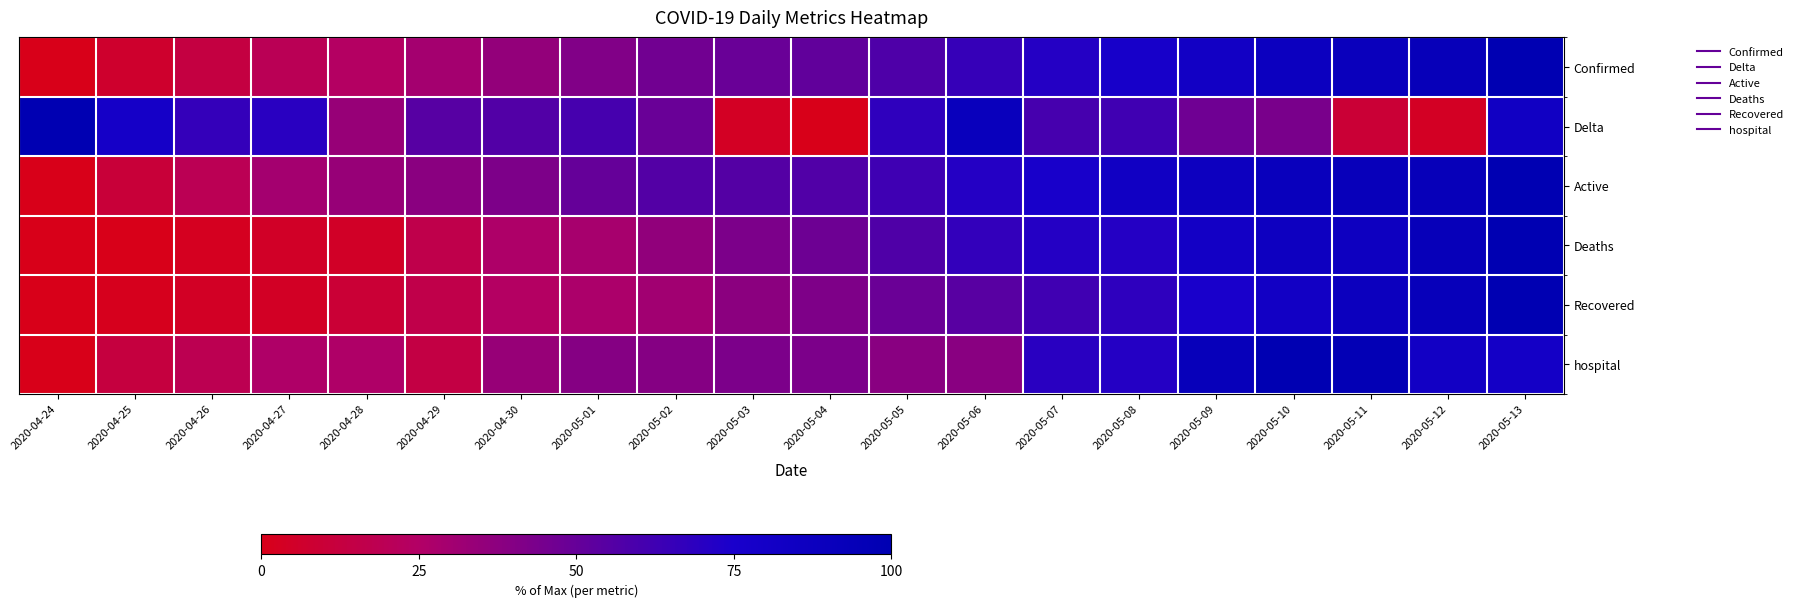

Rank the series by their maximum value, from highest to lowest.

Confirmed, Delta, Active, Deaths, Recovered, hospital